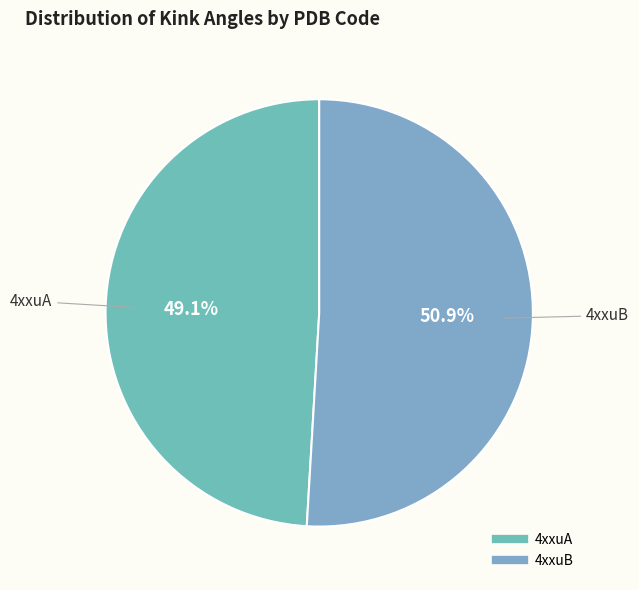

Rank the categories by value from highest to lowest.

4xxuB, 4xxuA